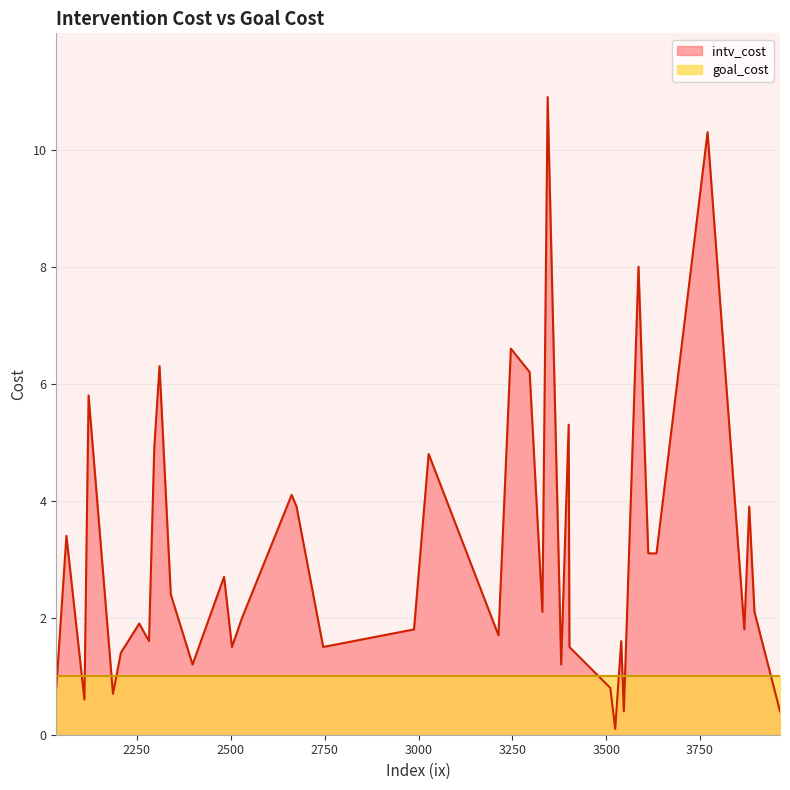

Rank the series by their average value, from lowest to highest.

goal_cost, intv_cost